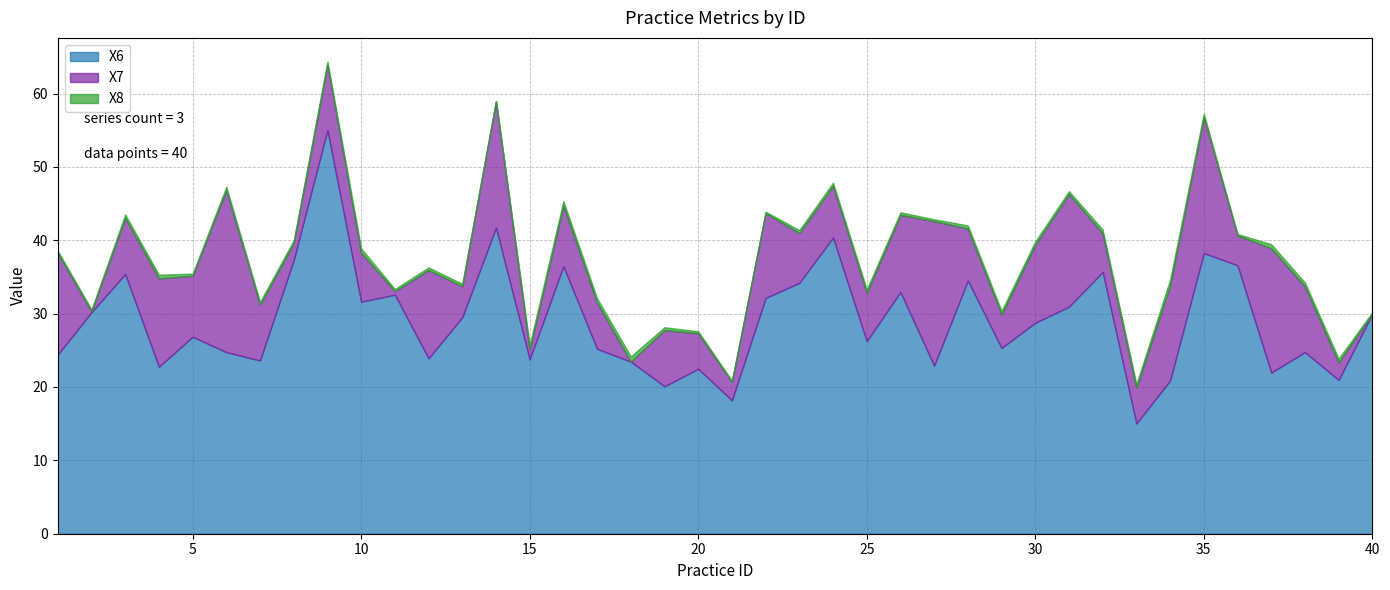

True or false: X8 and X6 cross at least once.

False